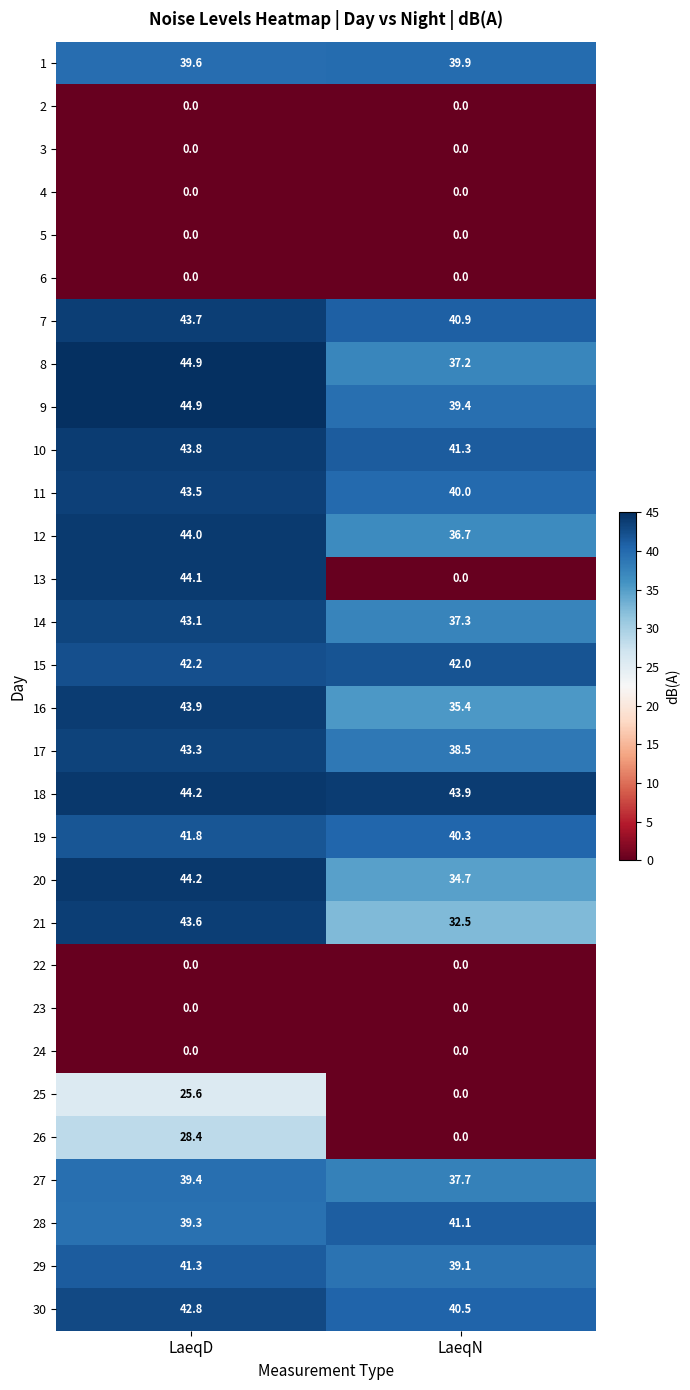

Where is 7 nearest to the value 42?

LaeqN